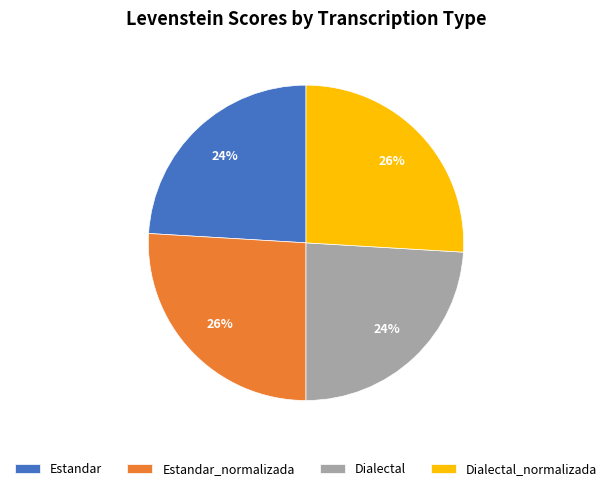

How many slices are in this pie chart?

4